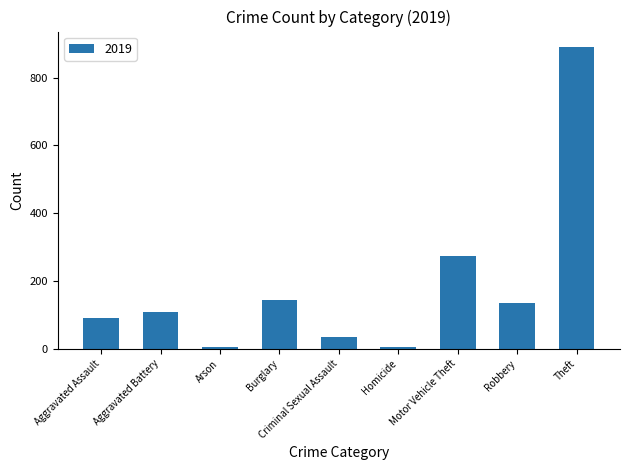

At which category does the chart reach its peak across all series?

Theft